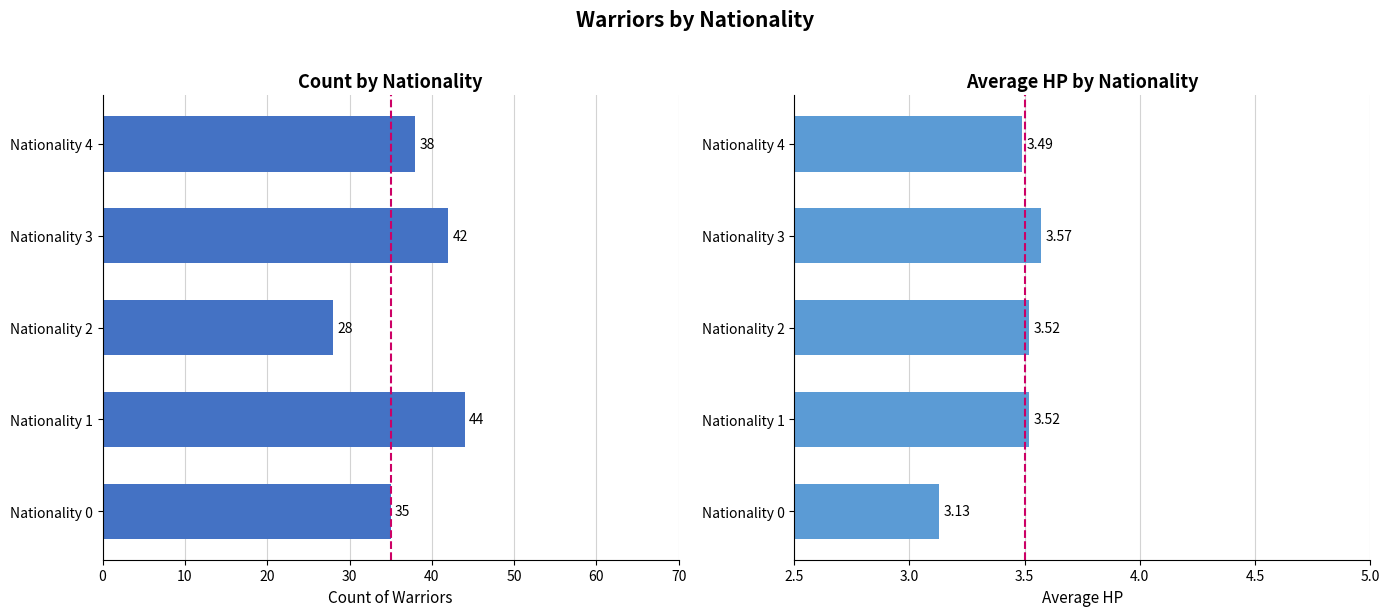

What are all the series names shown in the legend?

Count, Avg hp